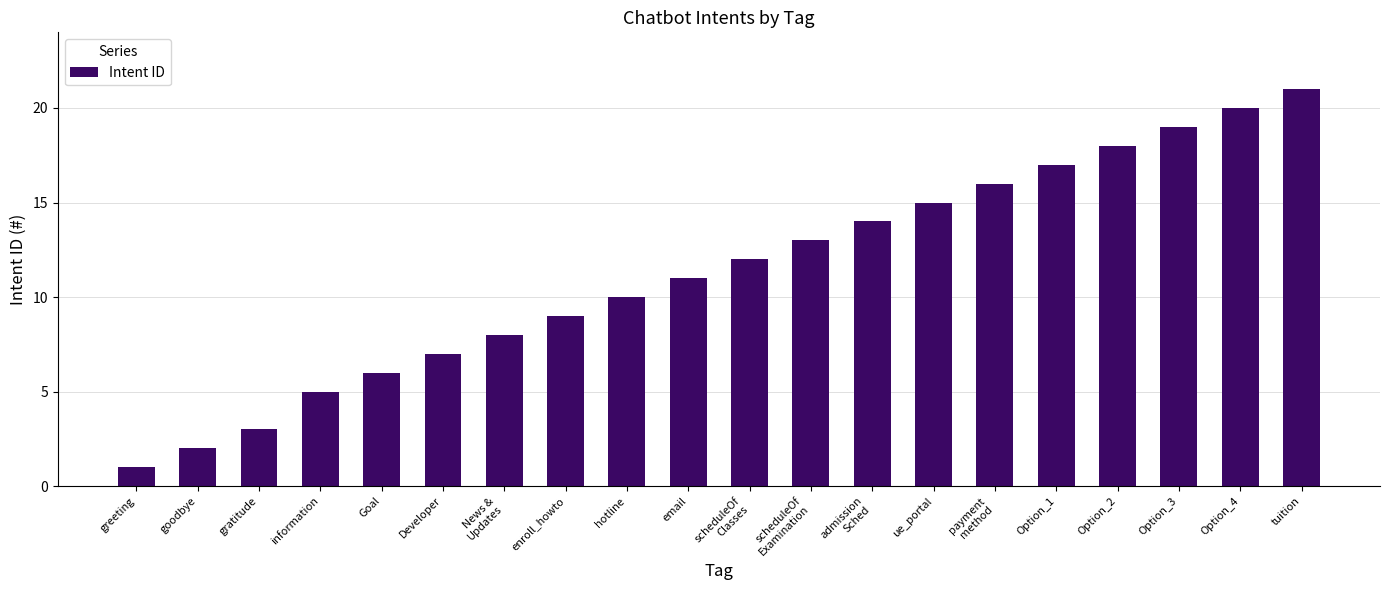

List the labels in order of value, smallest first.

greeting, goodbye, gratitude, information, Goal, Developer, News &
Updates, enroll_howto, hotline, email, scheduleOf
Classes, scheduleOf
Examination, admission
Sched, ue_portal, payment
method, Option_1, Option_2, Option_3, Option_4, tuition